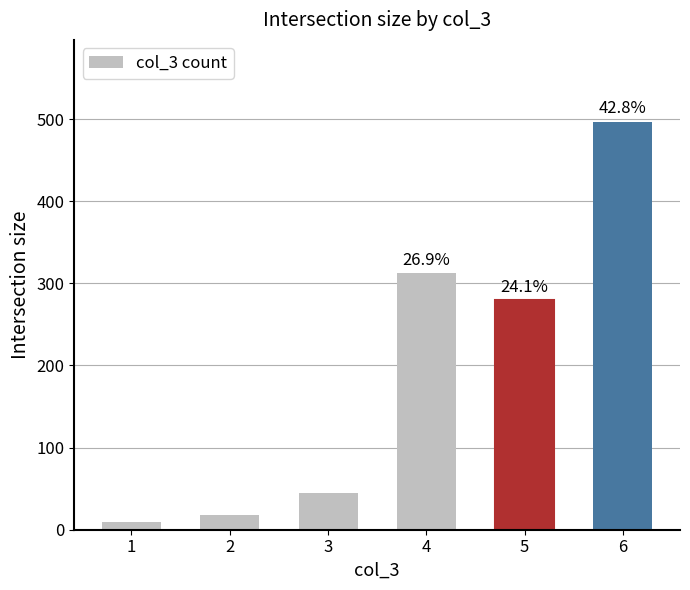

How many bars are there in total?

6